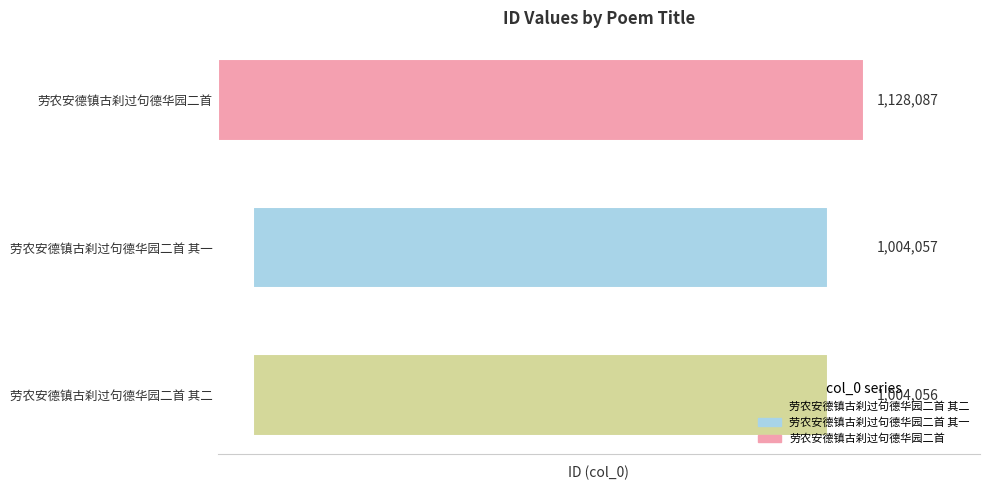

Reading right to left, transcribe all the data shown in this chart.

1128087	1004057	1004056